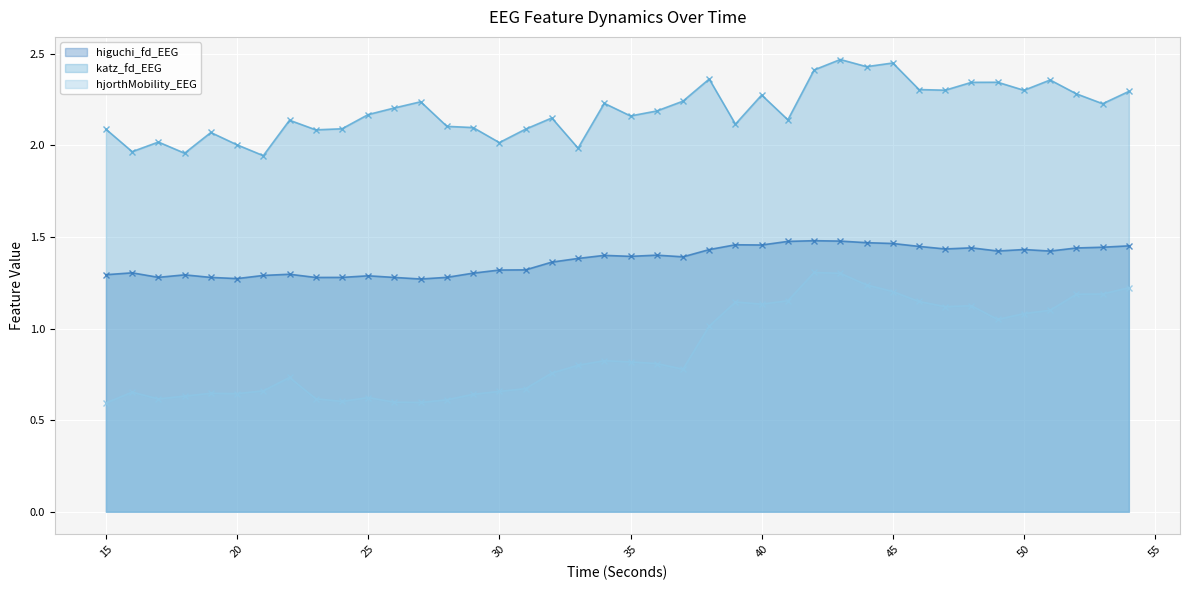

At how many categories does at least one series exceed 0?

40